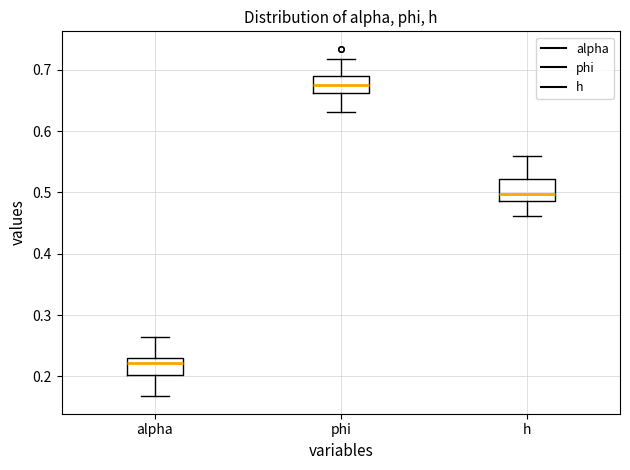

Reading left to right, transcribe this box plot: for each box, give where its median line is, the range the box spans, and where its two whiskers end, as read against the y-axis. The values are not printed on the chart, so give them approximately, as read against the axis.

alpha: median 0.22, box 0.20 to 0.23, whiskers 0.17 to 0.26
phi: median 0.67, box 0.66 to 0.69, whiskers 0.63 to 0.72
h: median 0.50, box 0.49 to 0.52, whiskers 0.46 to 0.56